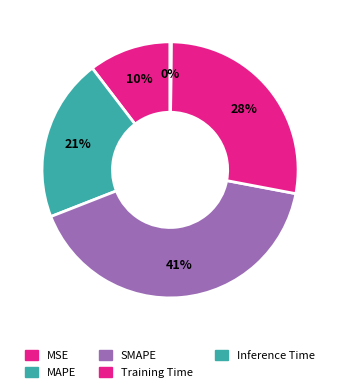

Rank the categories by value from lowest to highest.

Inference Time, MSE, MAPE, Training Time, SMAPE